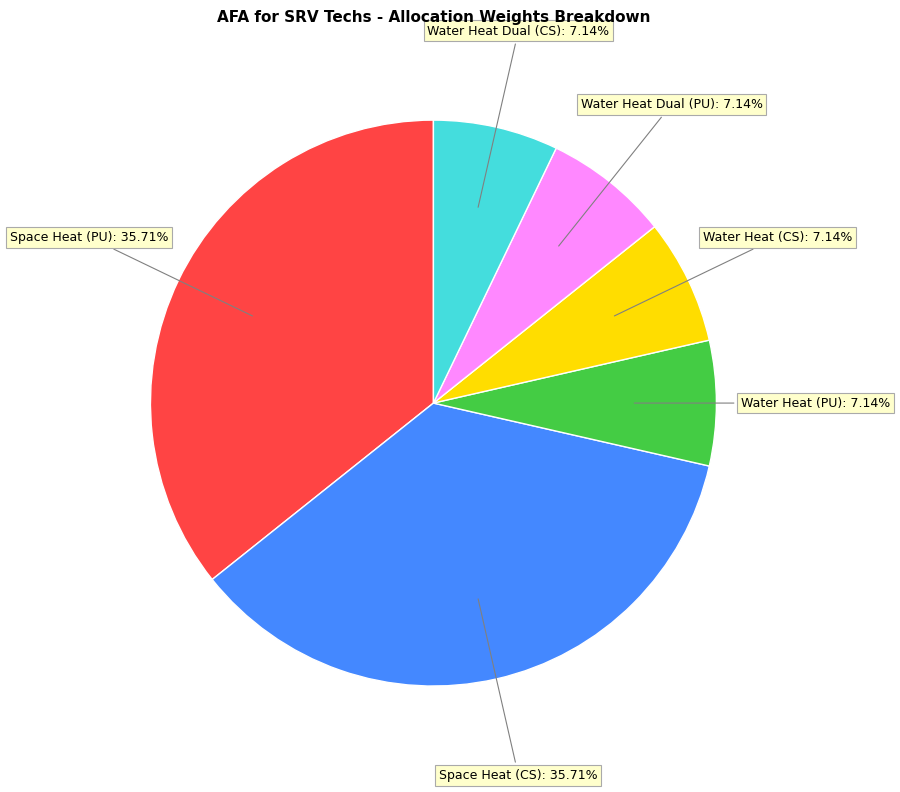

Is Space Heat (CS) the majority of the pie?

No